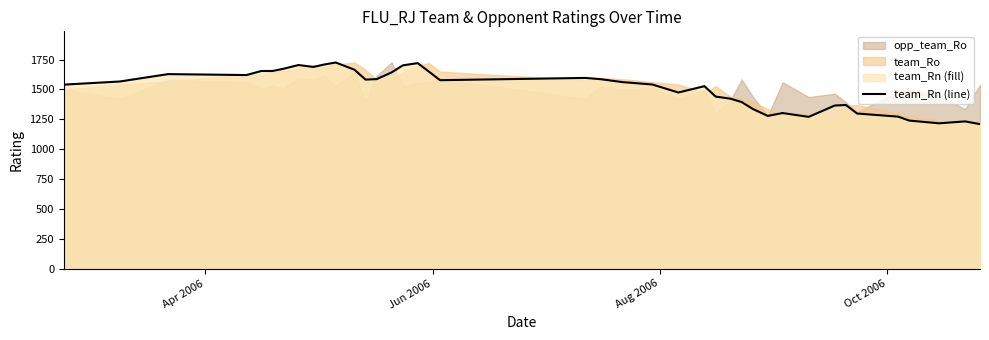

What is the average value?

1505